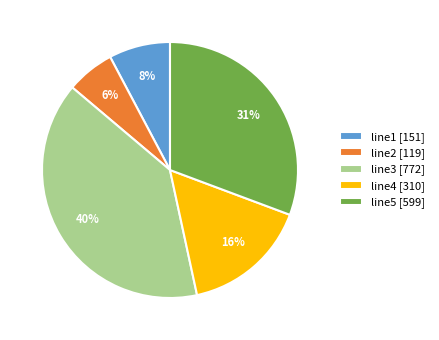

Do line2 [119] and line3 [772] together represent more than half of the pie?

No